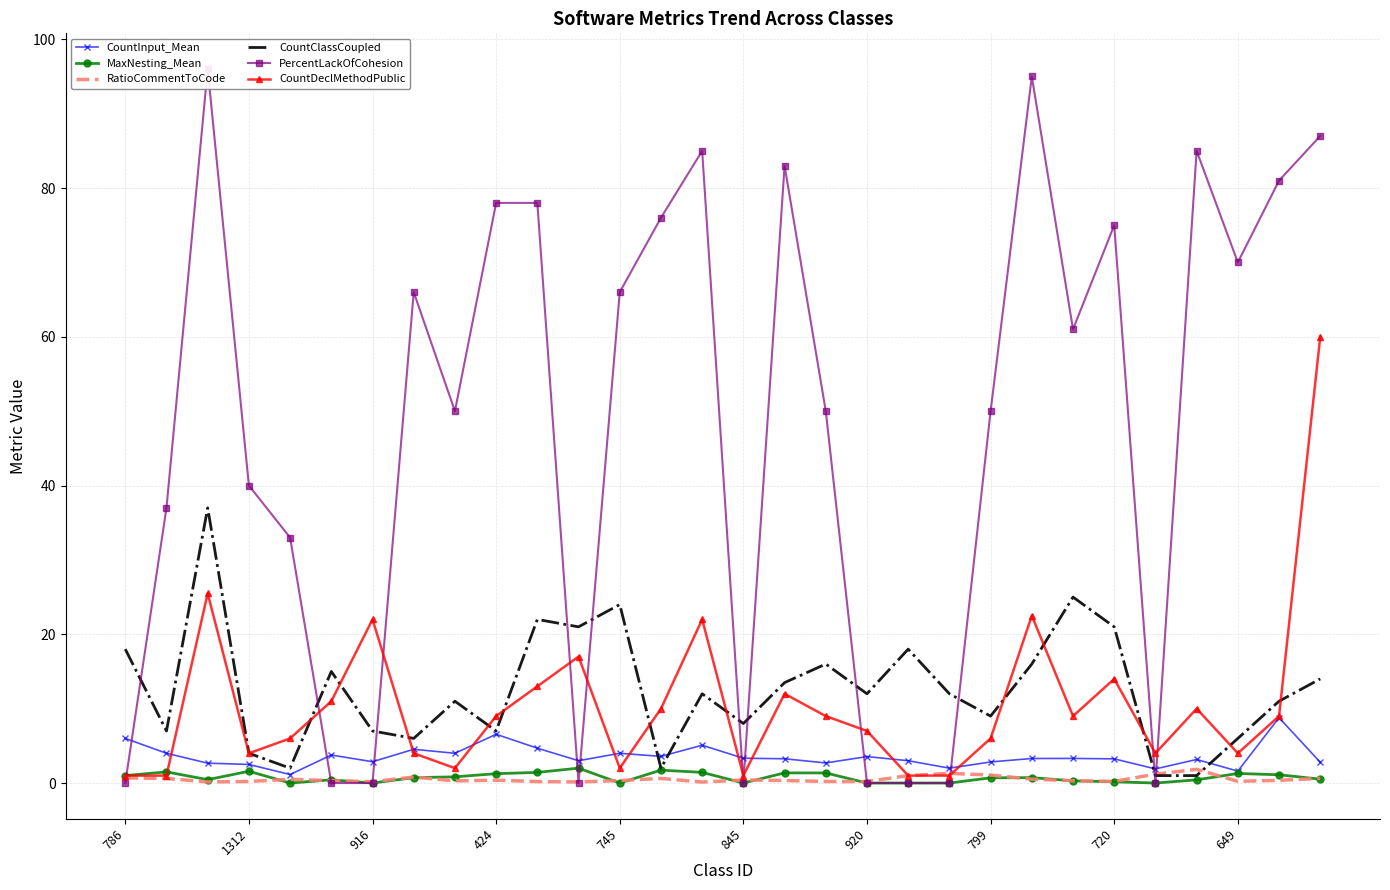

What is the label of the 29th point from the left?

28